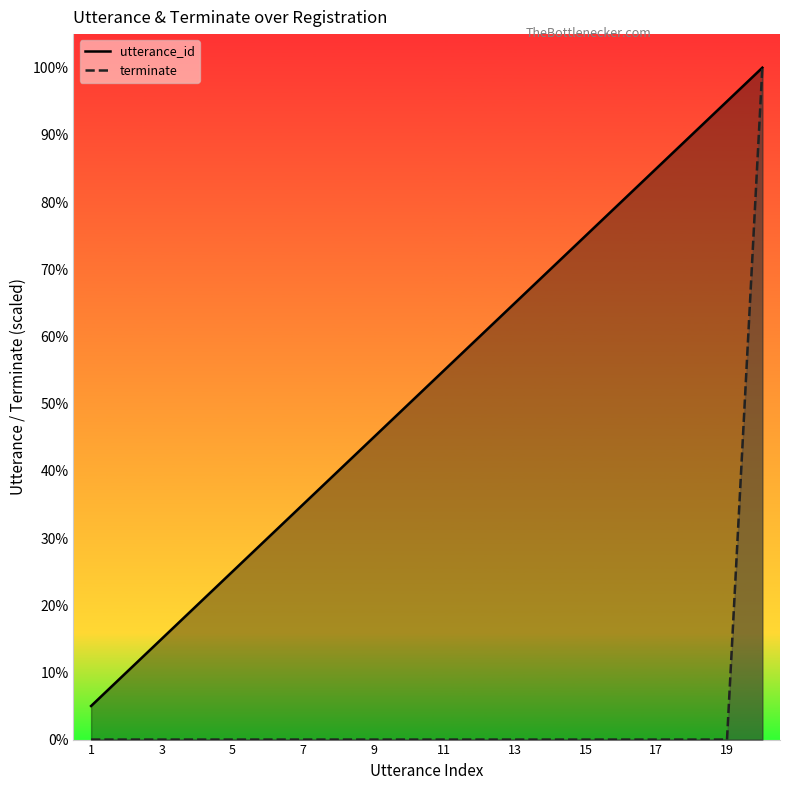

Which series has the largest total across all categories?

utterance_id